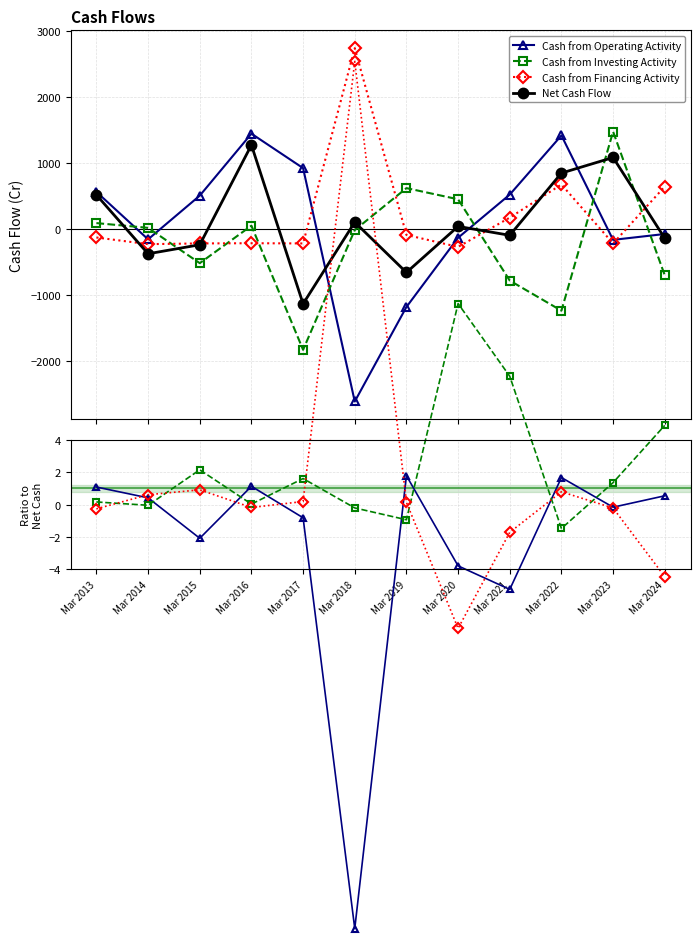

What is the sum of all Net Cash Flow values?

1179.0